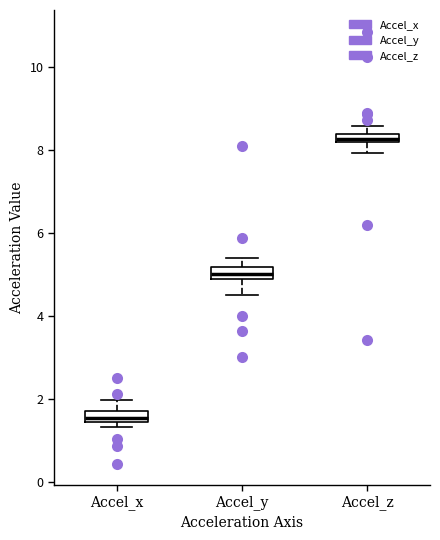

Where does the median line of the box for Accel_x sit on the y-axis? The values are not printed on the chart, so give them approximately, as read against the axis.

1.6